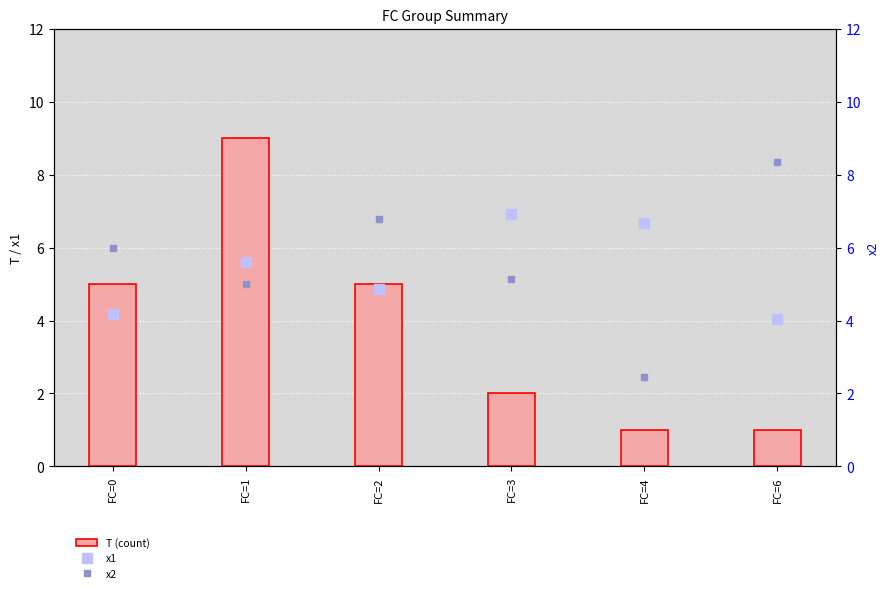

What is the value of the x1 bar at the 5th from the left?

6.7